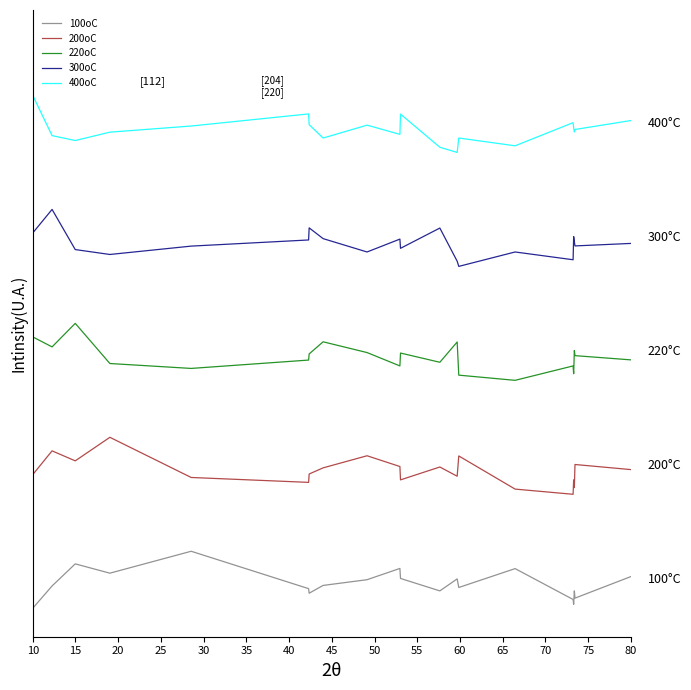

What are all the series names shown in the legend?

100oC, 200oC, 220oC, 300oC, 400oC